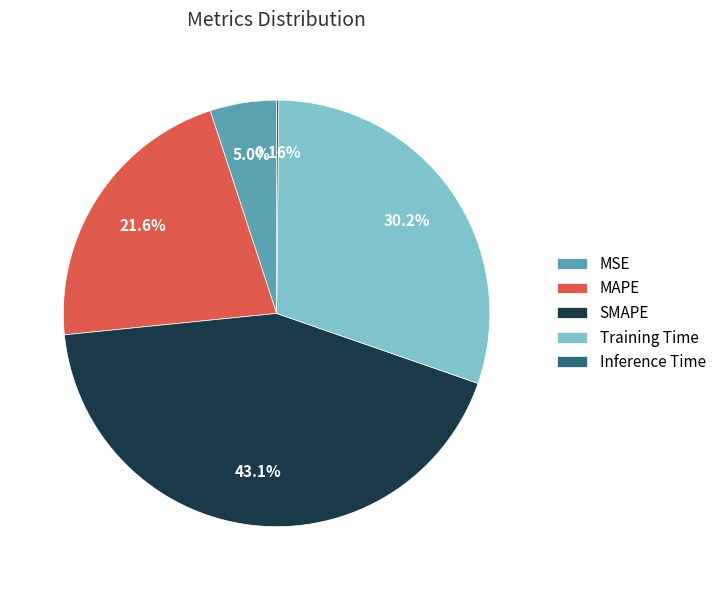

What is the total percentage of SMAPE and MAPE?

64.6%